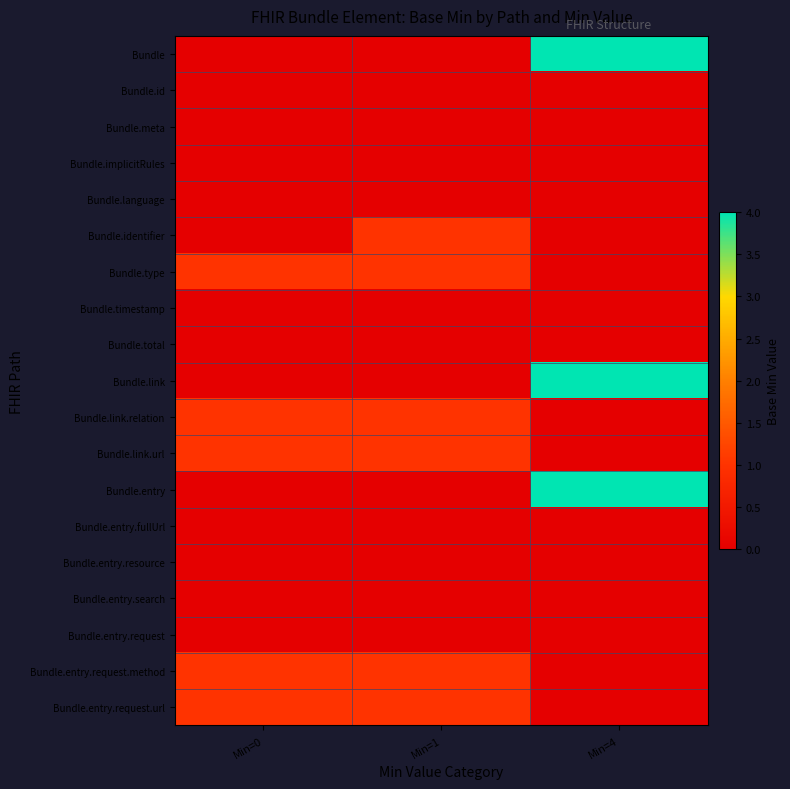

Which series has the largest total across all categories?

Bundle